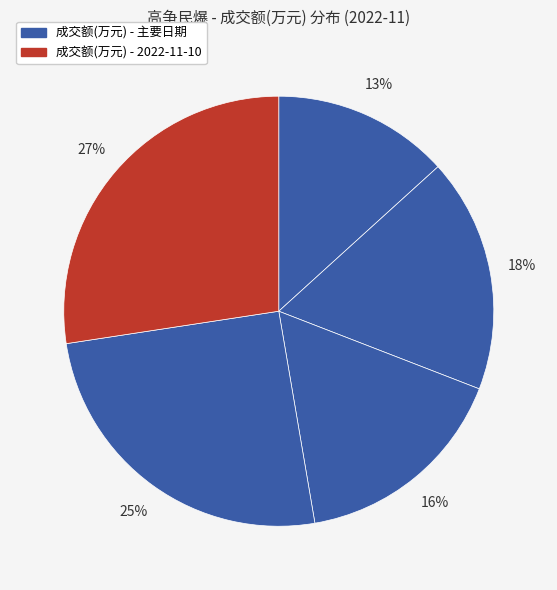

What is the largest slice in the pie chart?

2022-11-10